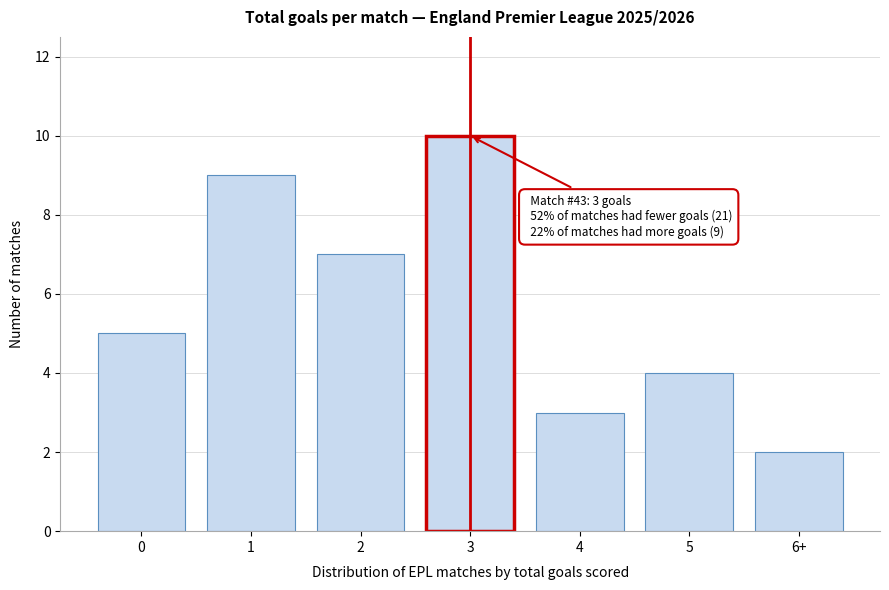

Reading left to right, transcribe all the data shown in this chart.

0=5	1=9	2=7	3=10	4=3	5=4	6+=2